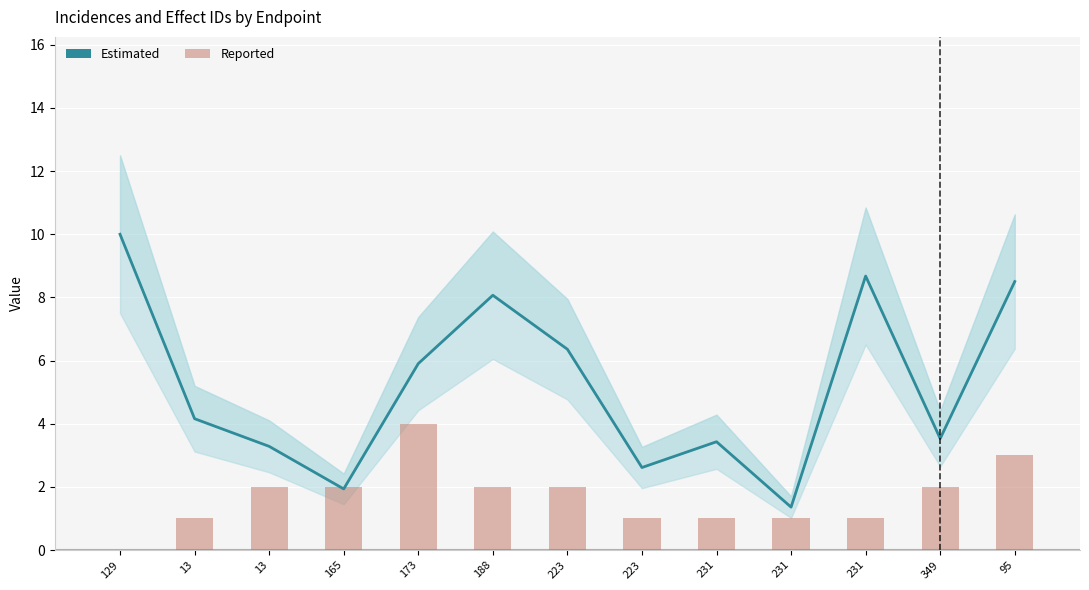

What is the value of the 11th bar from the left?

1